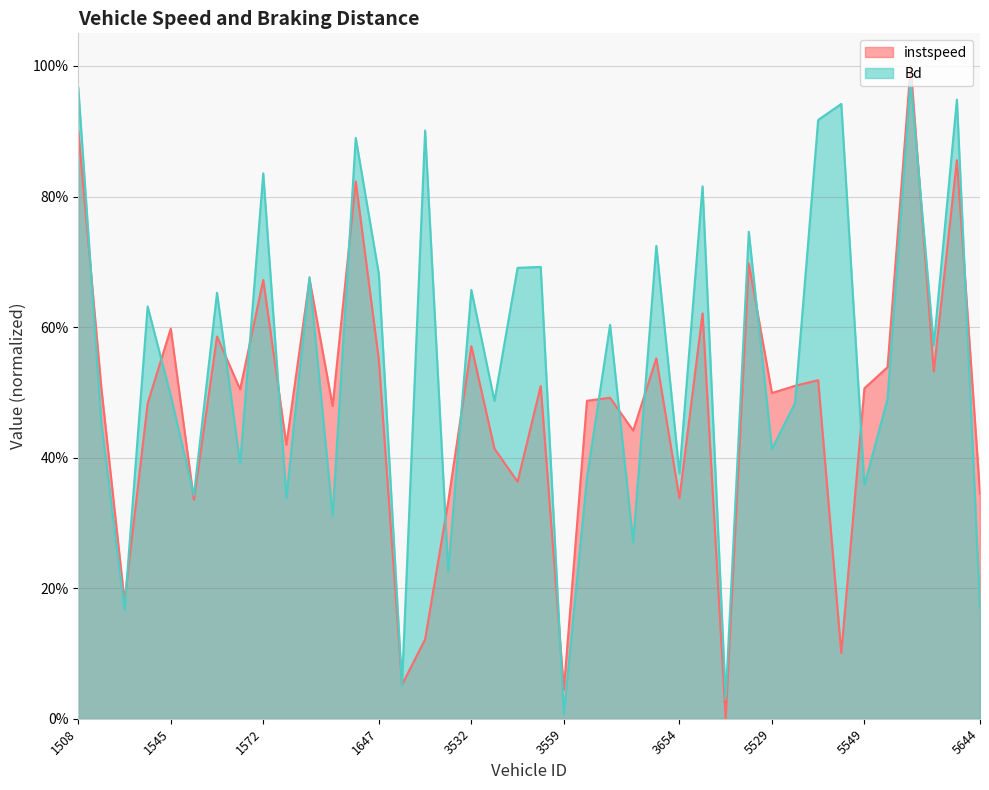

Reading left to right, list all the values displayed in this chart.

instspeed: 1508=0.9	1526=0.5	1532=0.2	1542=0.5	1545=0.6	1549=0.3	1553=0.6	1564=0.5	1572=0.7	1582=0.4	1639=0.7	1644=0.5	1645=0.8	1647=0.5	1654=0.1	1664=0.1	3519=0.3	3532=0.6	3536=0.4	3544=0.4	3551=0.5	3559=0.0	3571=0.5	3644=0.5	3651=0.4	3652=0.6	3654=0.3	3658=0.6	3666=0.0	3671=0.7	5529=0.5	5534=0.5	5536=0.5	5546=0.1	5549=0.5	5560=0.5	5568=1.0	5569=0.5	5570=0.9	5644=0.3
Bd: 1508=1.0	1526=0.5	1532=0.2	1542=0.6	1545=0.5	1549=0.3	1553=0.7	1564=0.4	1572=0.8	1582=0.3	1639=0.7	1644=0.3	1645=0.9	1647=0.7	1654=0.1	1664=0.9	3519=0.2	3532=0.7	3536=0.5	3544=0.7	3551=0.7	3559=0.0	3571=0.4	3644=0.6	3651=0.3	3652=0.7	3654=0.4	3658=0.8	3666=0.0	3671=0.7	5529=0.4	5534=0.5	5536=0.9	5546=0.9	5549=0.4	5560=0.5	5568=1.0	5569=0.6	5570=0.9	5644=0.2